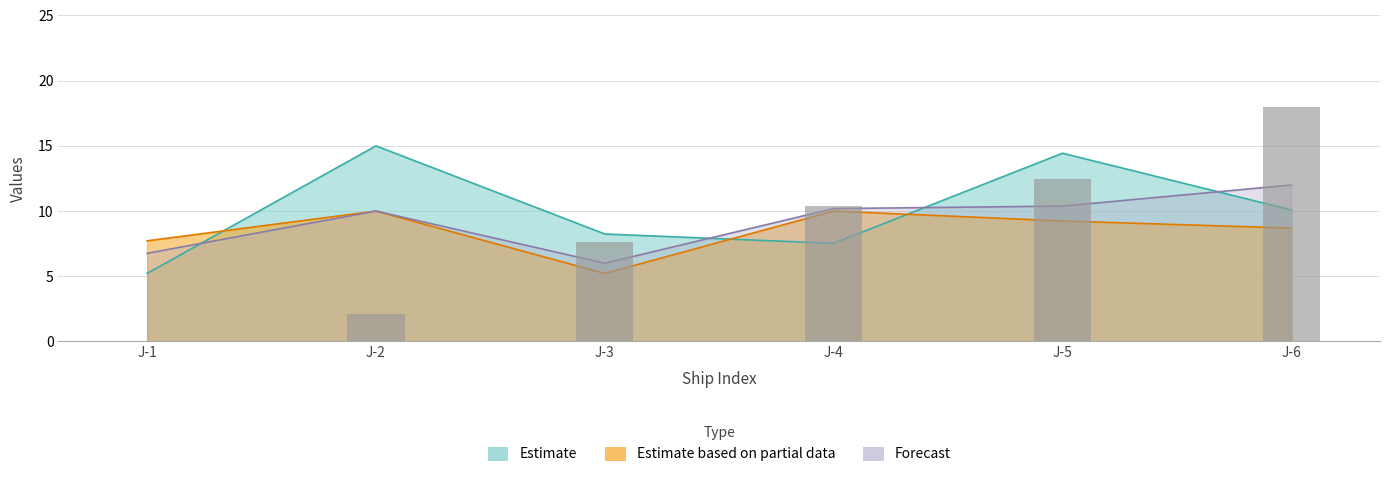

How many categories are shown in the chart?

6